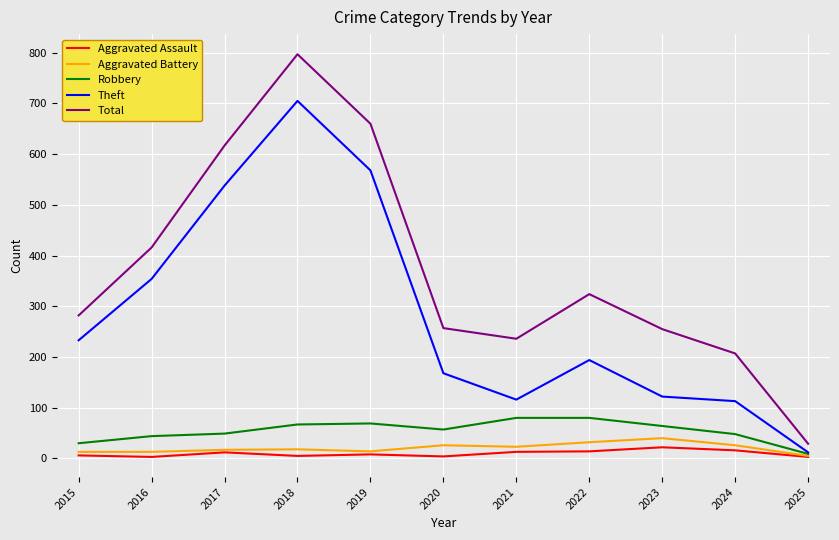

True or false: Aggravated Assault and Total intersect in this chart.

False